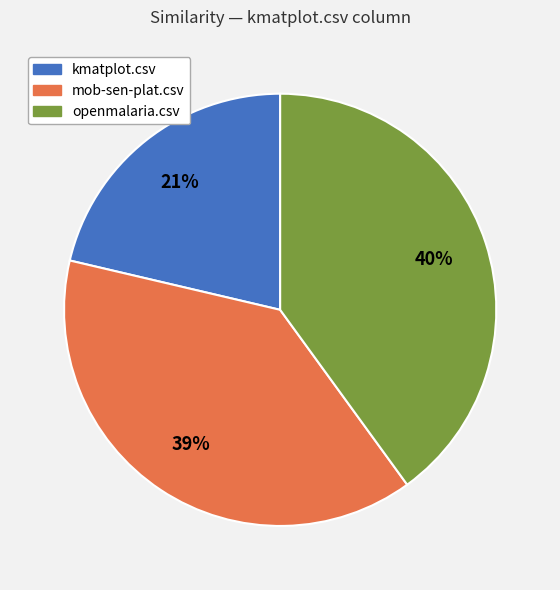

Which slice is the largest?

openmalaria.csv